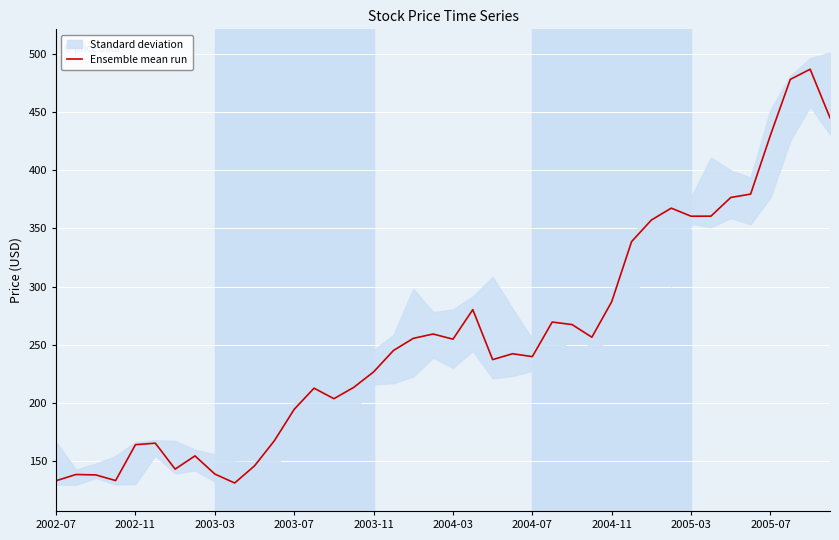

What is the difference between the second highest and second lowest values?

345.6